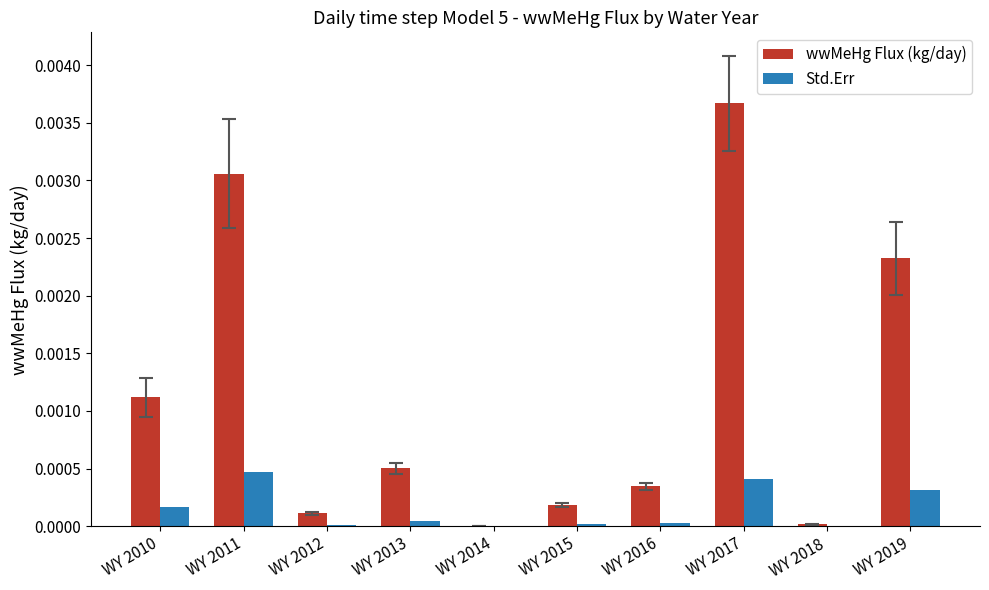

Are the bars grouped side by side (vs. stacked)?

Yes